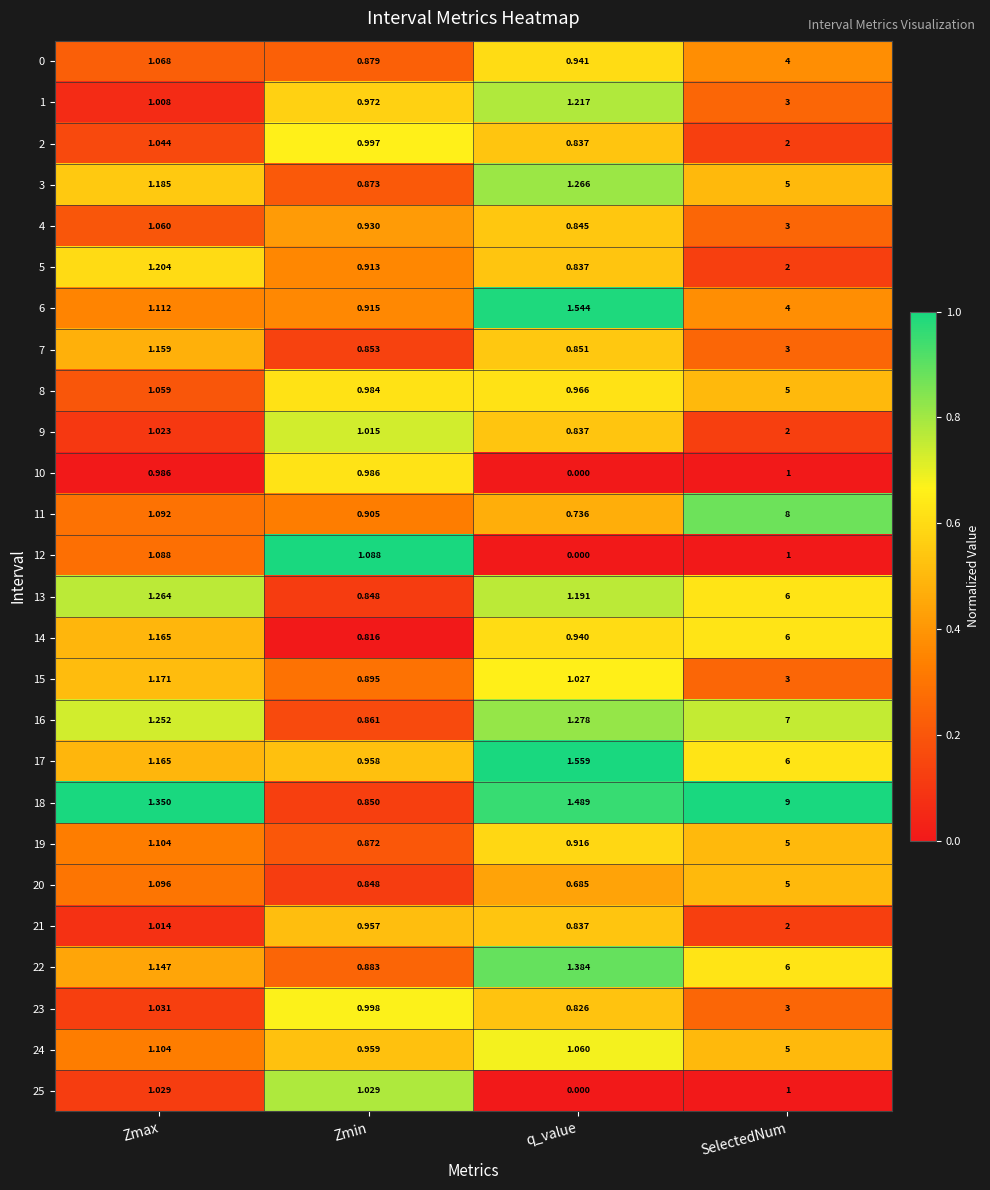

At which category does the chart reach its minimum across all series?

q_value